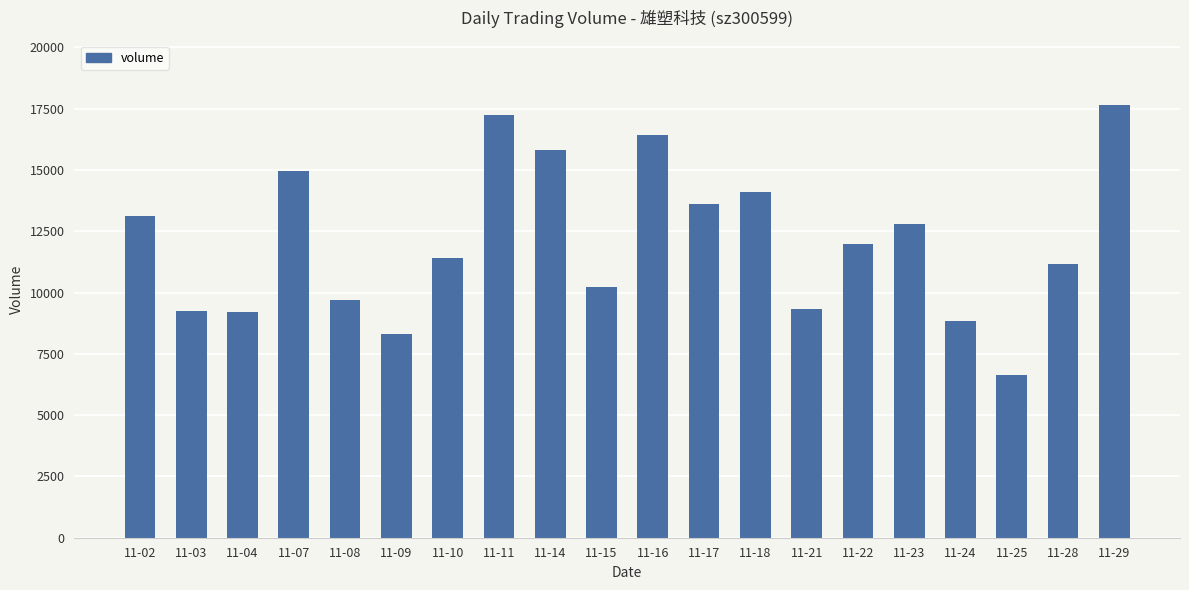

How many values are below 11971?

10